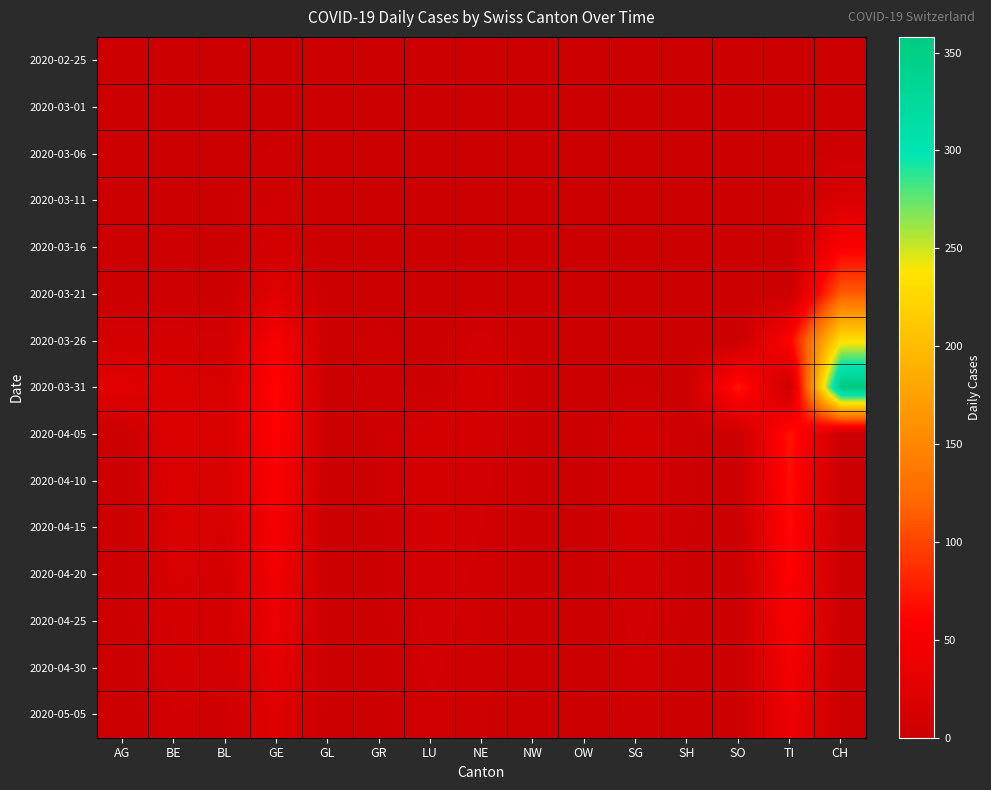

Reading left to right, what are all the values shown in this chart?

2020-02-25: AG=0	BE=0	BL=0	GE=0	GL=0	GR=0	LU=0	NE=0	NW=0	OW=0	SG=0	SH=0	SO=0	TI=0	CH=0
2020-03-01: AG=0	BE=0	BL=0	GE=0	GL=0	GR=0	LU=0	NE=0	NW=0	OW=0	SG=0	SH=0	SO=0	TI=0	CH=0
2020-03-06: AG=0	BE=2	BL=0	GE=4	GL=0	GR=0	LU=0	NE=0	NW=0	OW=0	SG=0	SH=0	SO=0	TI=0	CH=4
2020-03-11: AG=0	BE=1	BL=2	GE=6	GL=0	GR=0	LU=0	NE=0	NW=0	OW=0	SG=0	SH=0	SO=0	TI=0	CH=17
2020-03-16: AG=0	BE=4	BL=0	GE=10	GL=0	GR=0	LU=0	NE=0	NW=0	OW=0	SG=0	SH=0	SO=0	TI=0	CH=56
2020-03-21: AG=0	BE=4	BL=0	GE=25	GL=0	GR=1	LU=0	NE=0	NW=0	OW=0	SG=0	SH=0	SO=0	TI=0	CH=114
2020-03-26: AG=10	BE=9	BL=8	GE=52	GL=0	GR=4	LU=0	NE=9	NW=0	OW=0	SG=1	SH=0	SO=0	TI=60	CH=233
2020-03-31: AG=25	BE=18	BL=15	GE=64	GL=0	GR=5	LU=0	NE=14	NW=1	OW=0	SG=3	SH=0	SO=74	TI=0	CH=358
2020-04-05: AG=0	BE=19	BL=16	GE=60	GL=0	GR=3	LU=12	NE=10	NW=2	OW=0	SG=13	SH=3	SO=0	TI=72	CH=0
2020-04-10: AG=0	BE=18	BL=15	GE=55	GL=0	GR=3	LU=12	NE=8	NW=2	OW=0	SG=13	SH=3	SO=0	TI=68	CH=0
2020-04-15: AG=0	BE=17	BL=14	GE=50	GL=0	GR=2	LU=11	NE=7	NW=1	OW=0	SG=12	SH=3	SO=0	TI=65	CH=0
2020-04-20: AG=0	BE=15	BL=12	GE=45	GL=0	GR=2	LU=10	NE=6	NW=1	OW=0	SG=11	SH=2	SO=0	TI=60	CH=0
2020-04-25: AG=0	BE=12	BL=10	GE=38	GL=0	GR=1	LU=9	NE=5	NW=1	OW=0	SG=9	SH=2	SO=0	TI=55	CH=0
2020-04-30: AG=0	BE=10	BL=8	GE=30	GL=0	GR=1	LU=8	NE=4	NW=0	OW=0	SG=7	SH=1	SO=0	TI=48	CH=0
2020-05-05: AG=0	BE=7	BL=5	GE=22	GL=0	GR=1	LU=6	NE=3	NW=0	OW=0	SG=5	SH=1	SO=0	TI=40	CH=0